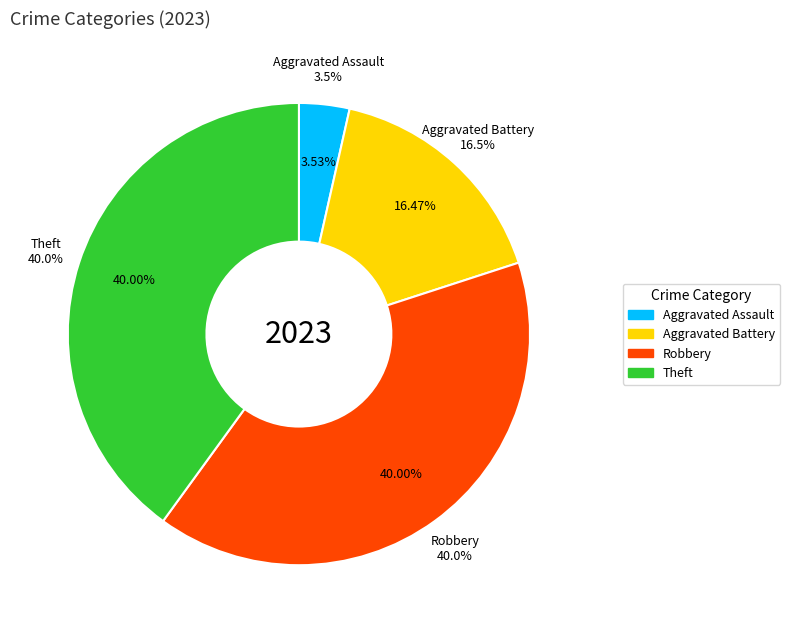

Count the number of slices in the pie.

7